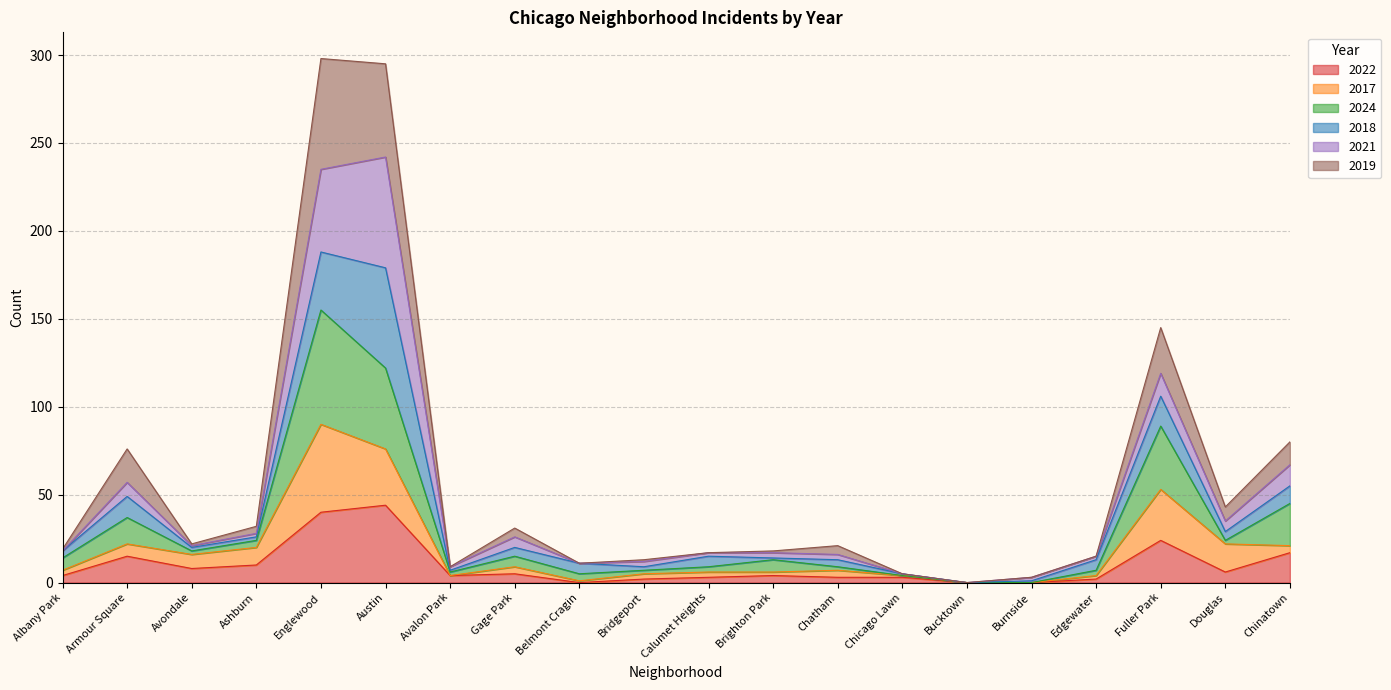

What is the highest value of the 2022 series?

44